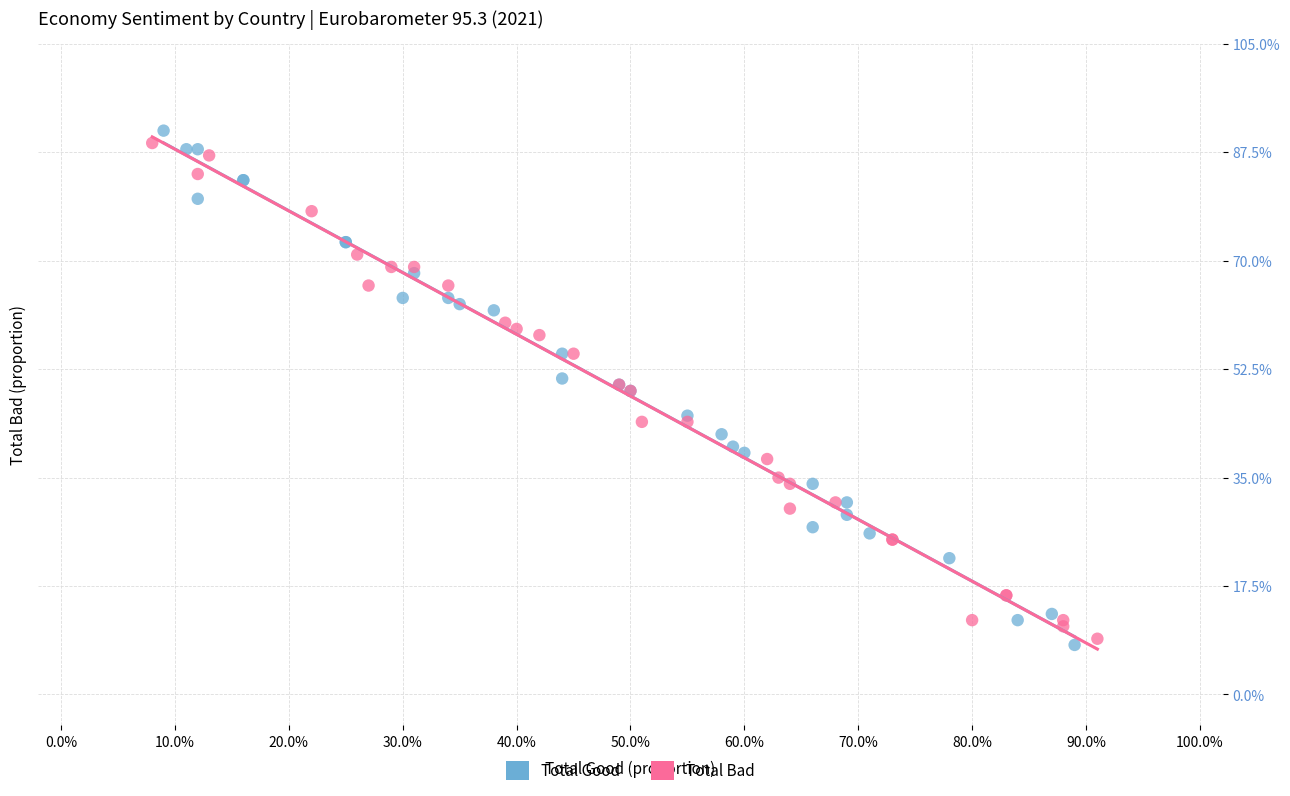

What are all the series names shown in the legend?

Total Good, Total Bad